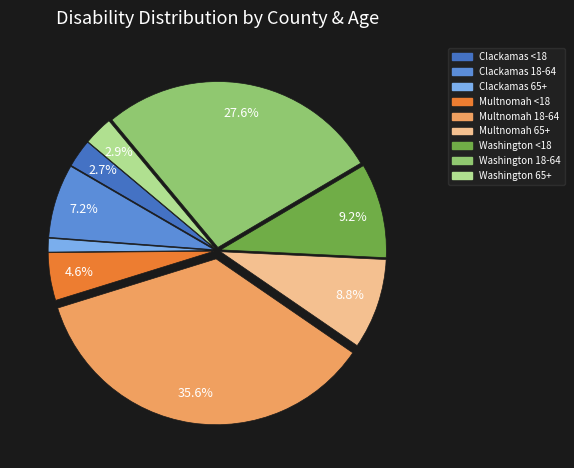

Is there any slice that represents more than half of the pie?

No